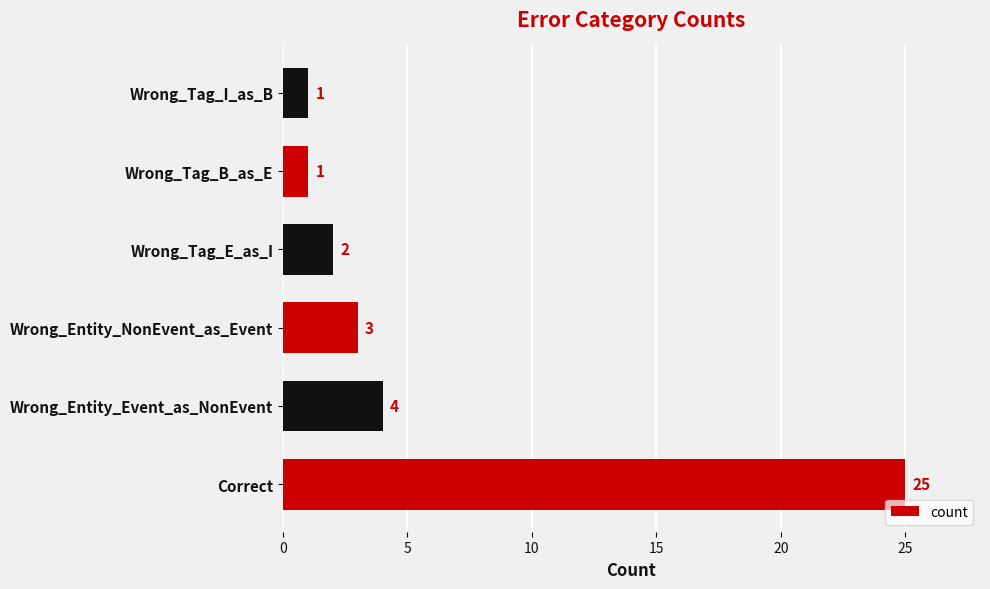

What is the smallest value displayed?

1